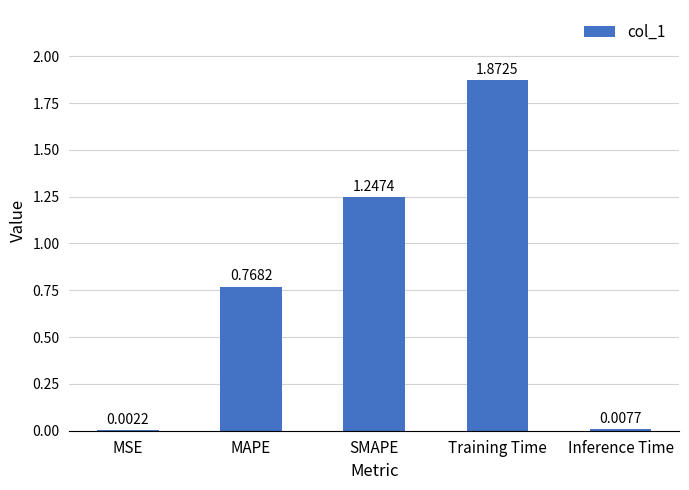

What is the sum of all values?

3.9